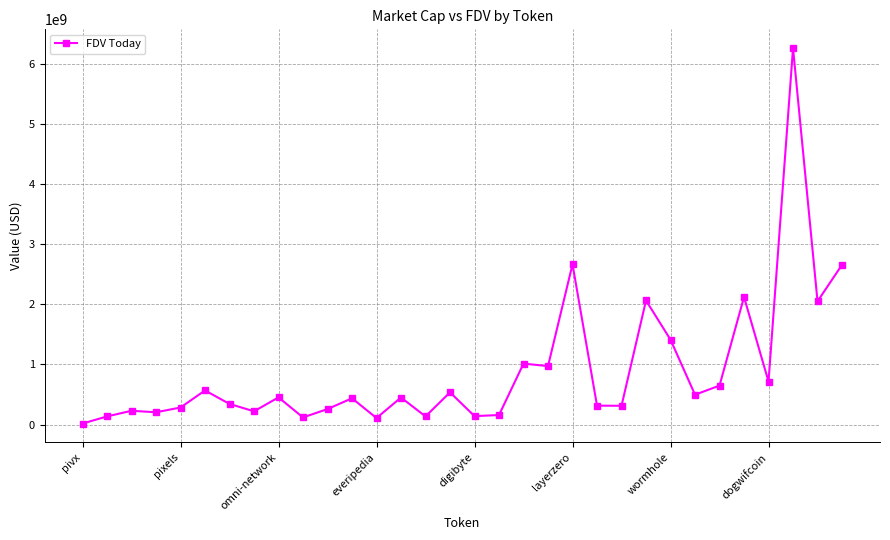

What is the sum of all values?

28507098615